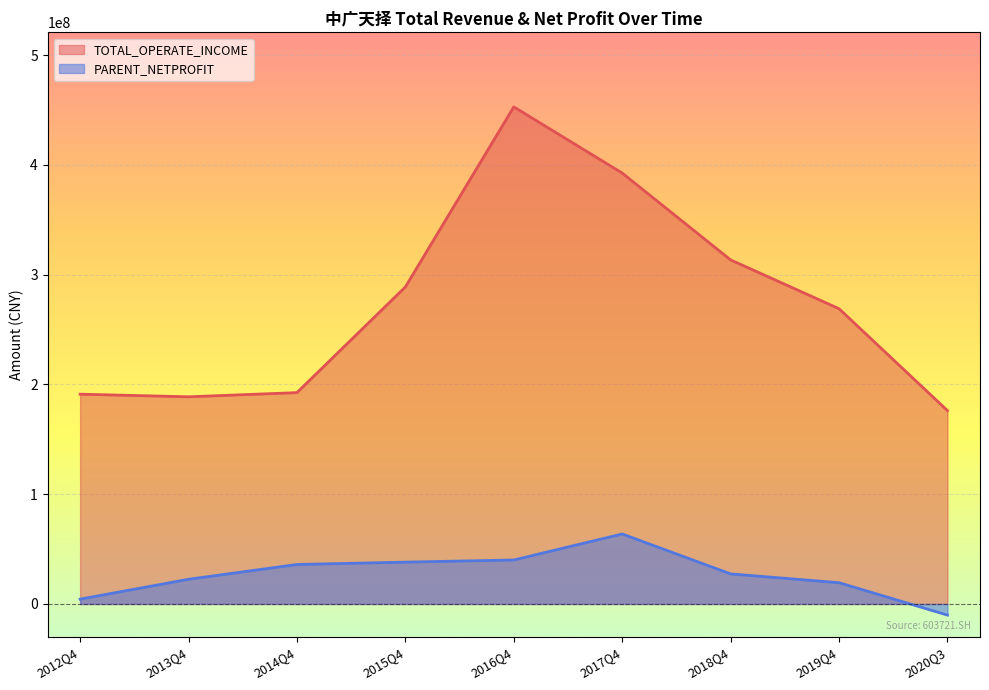

Between 2015Q4 and 2012Q4, which is larger?

2015Q4